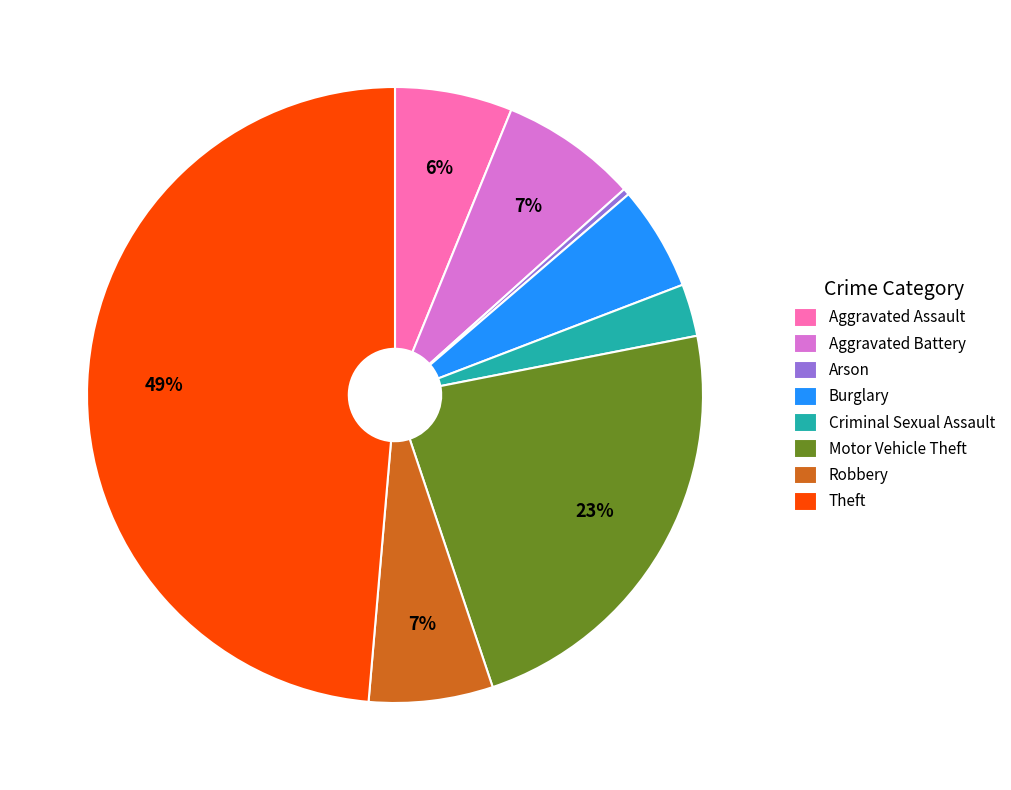

To the nearest percent, what is the average slice percentage?

12%